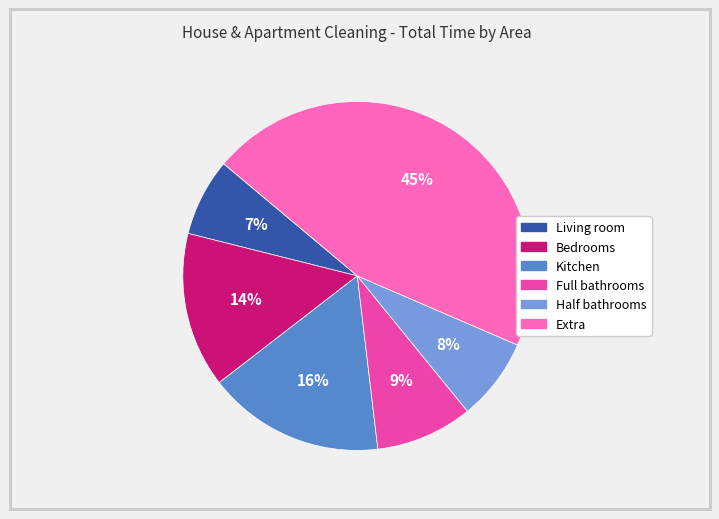

Do Extra and Kitchen together represent more than half of the pie?

Yes